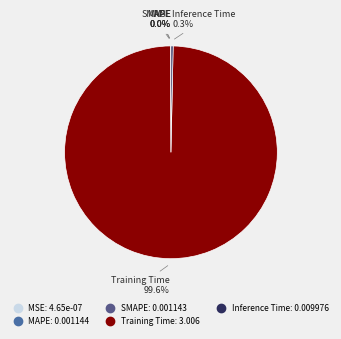

Which has a higher value, Inference Time or Training Time?

Training Time